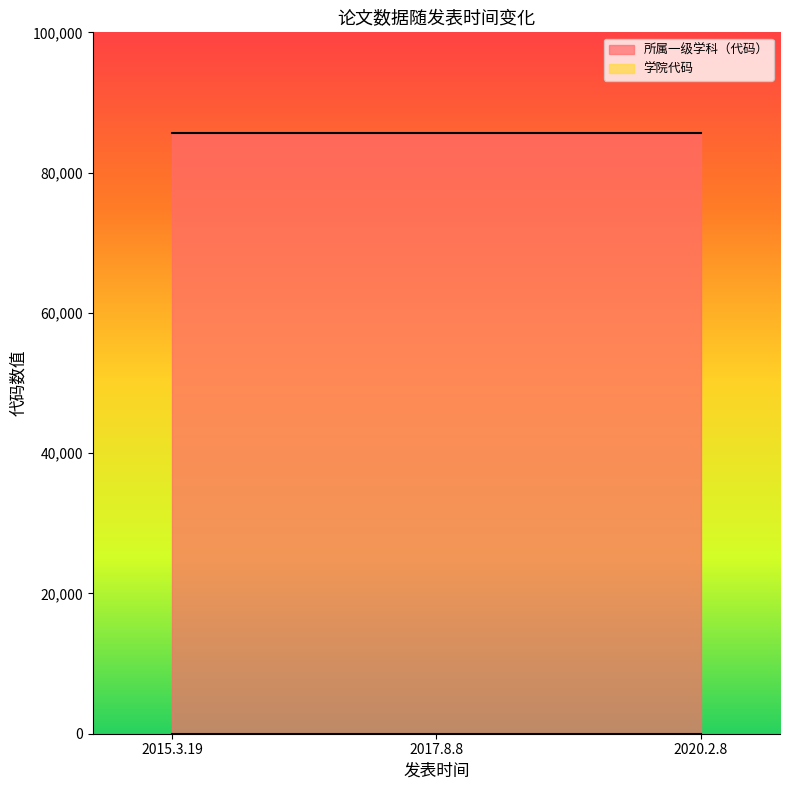

At which label is 学院代码 closest to 20?

2015.3.19